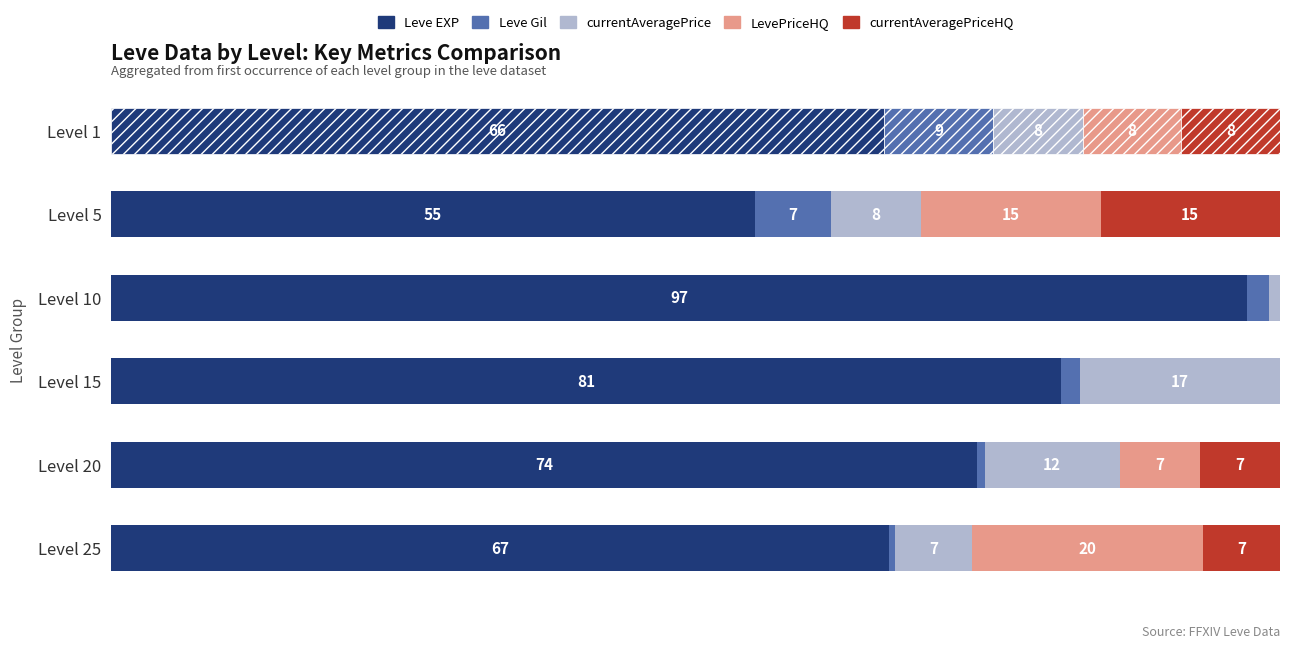

What are all the series names shown in the legend?

Leve EXP, Leve Gil, currentAveragePrice, LevePriceHQ, currentAveragePriceHQ